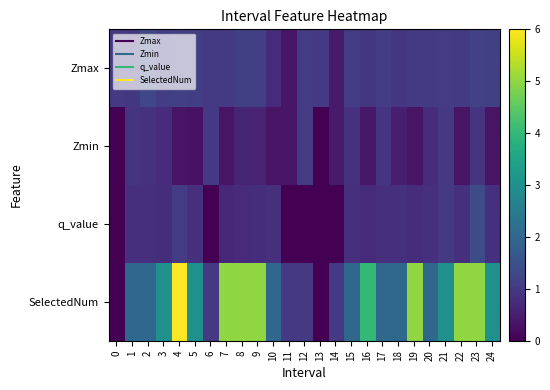

What is the greatest value displayed?

6.0